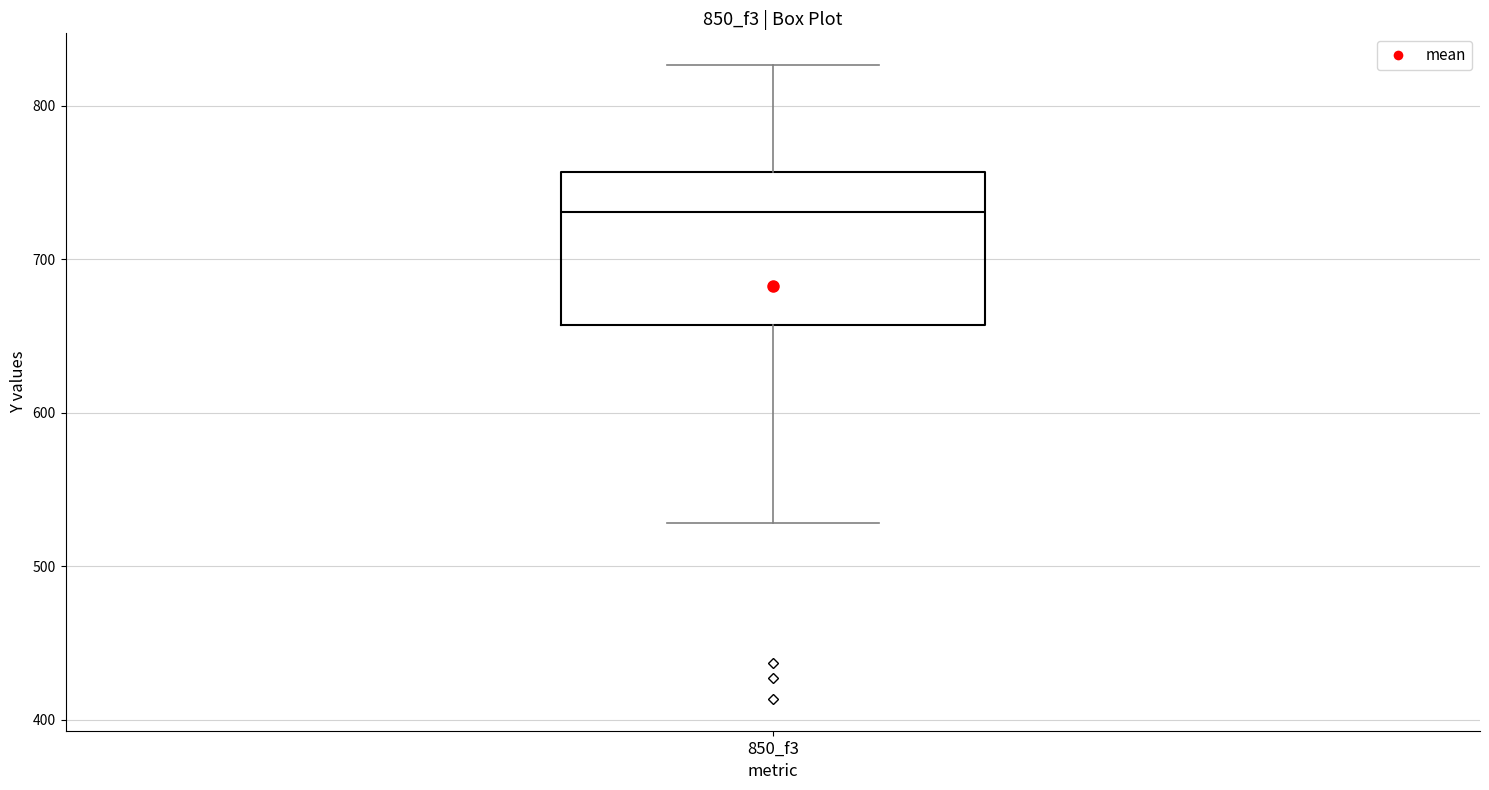

Read this box plot against the y-axis: the position of the median line, the range covered by the box, and the ends of both whiskers. The values are not printed on the chart, so give them approximately, as read against the axis.

median 730, box 660 to 760, whiskers 530 to 830